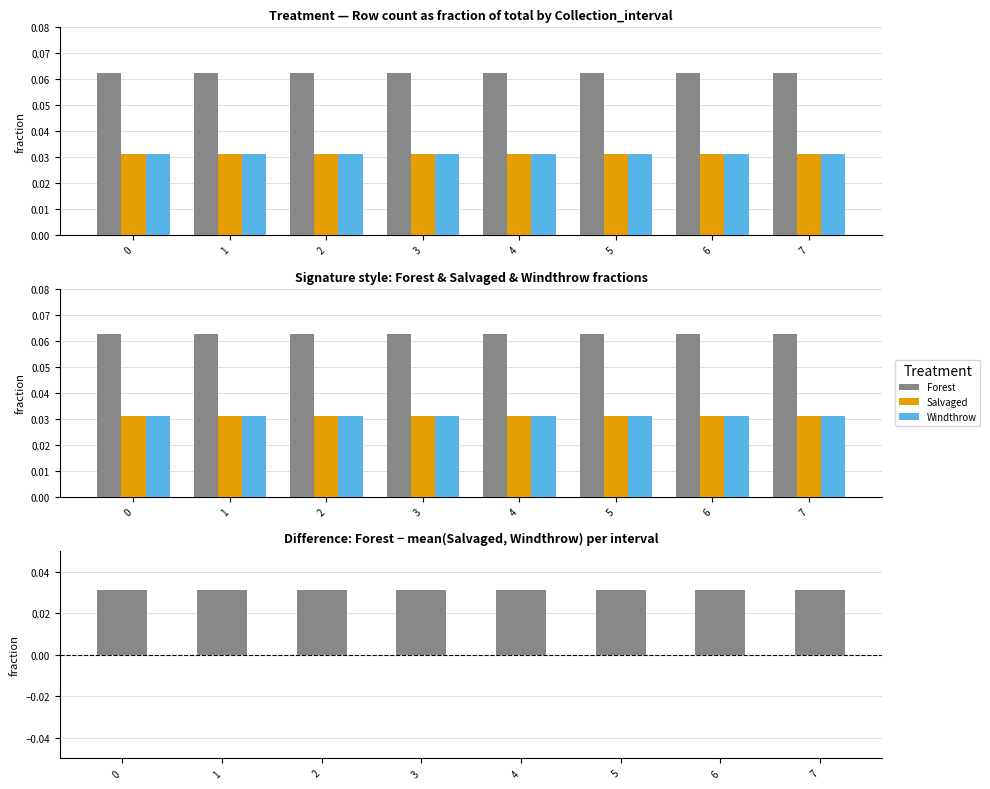

List the labels in order of Forest value, smallest first.

0, 1, 2, 3, 4, 5, 6, 7